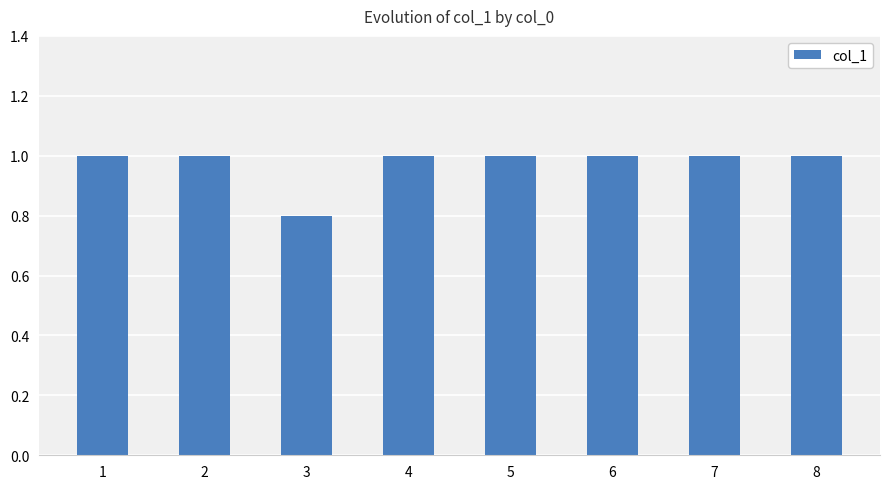

True or false: the data shows 1.0 at 4.

True